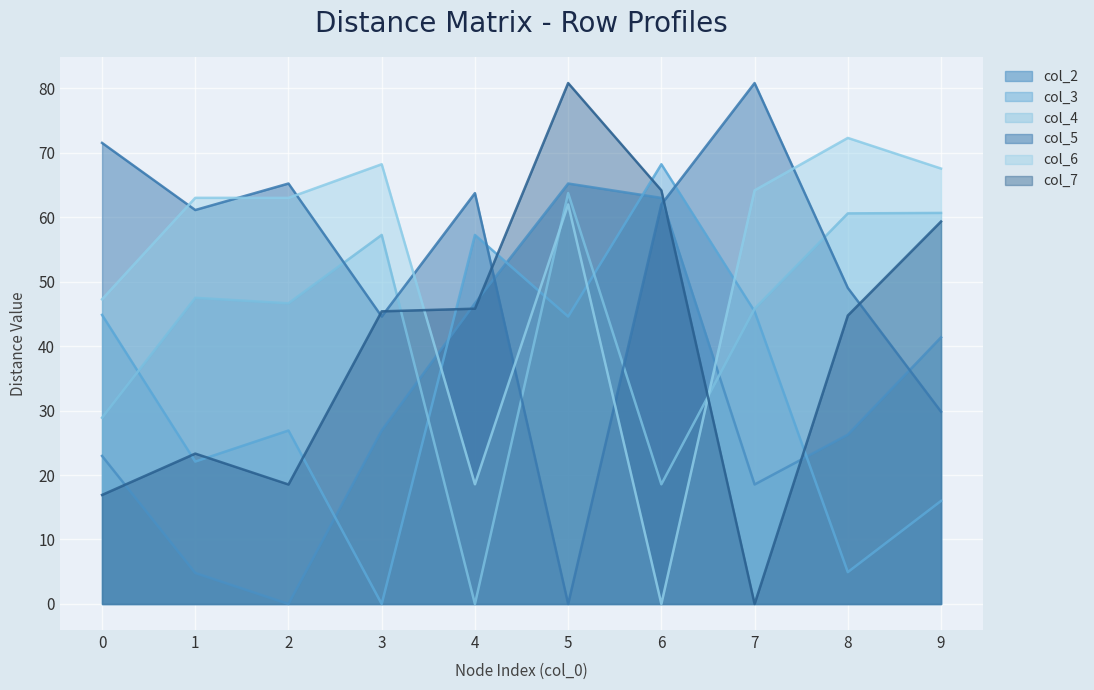

What is the total value across all series at 7?

254.6